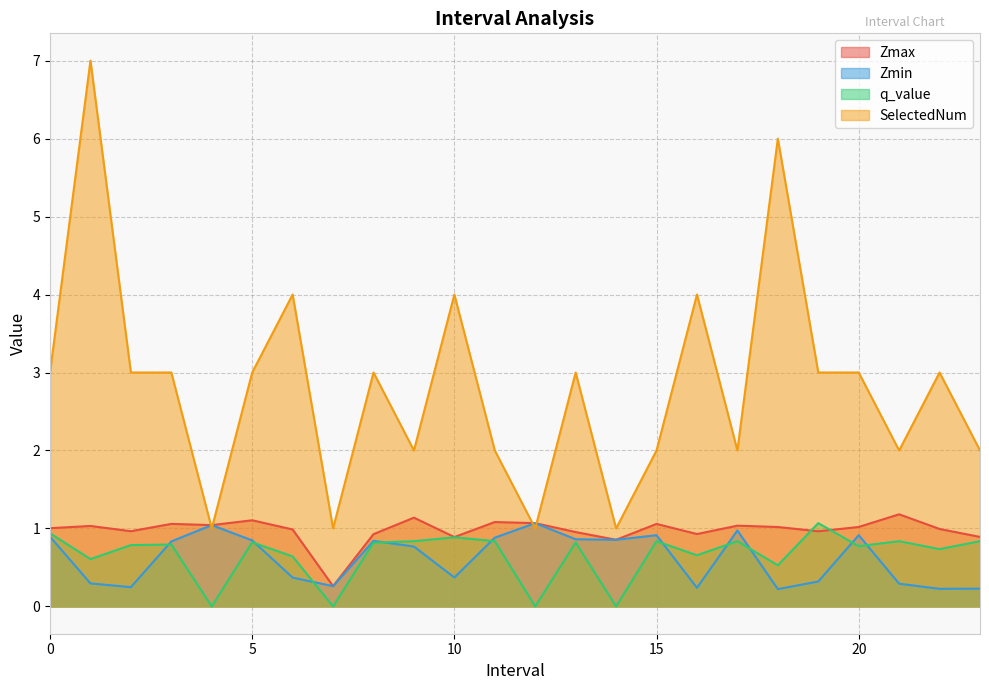

How many values in the SelectedNum series exceed 3?

5